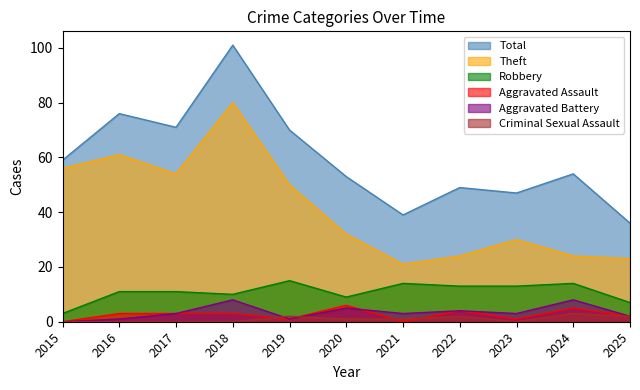

Reading left to right, what are all the values shown in this chart?

Theft: 2015=56	2016=61	2017=54	2018=80	2019=50	2020=32	2021=21	2022=24	2023=30	2024=24	2025=23
Robbery: 2015=3	2016=11	2017=11	2018=10	2019=15	2020=9	2021=14	2022=13	2023=13	2024=14	2025=7
Aggravated Assault: 2015=0	2016=3	2017=3	2018=3	2019=1	2020=6	2021=0	2022=4	2023=1	2024=5	2025=2
Aggravated Battery: 2015=0	2016=1	2017=3	2018=8	2019=1	2020=5	2021=3	2022=4	2023=3	2024=8	2025=2
Criminal Sexual Assault: 2015=0	2016=0	2017=0	2018=0	2019=2	2020=1	2021=1	2022=2	2023=0	2024=3	2025=2
Total: 2015=59	2016=76	2017=71	2018=101	2019=70	2020=53	2021=39	2022=49	2023=47	2024=54	2025=36